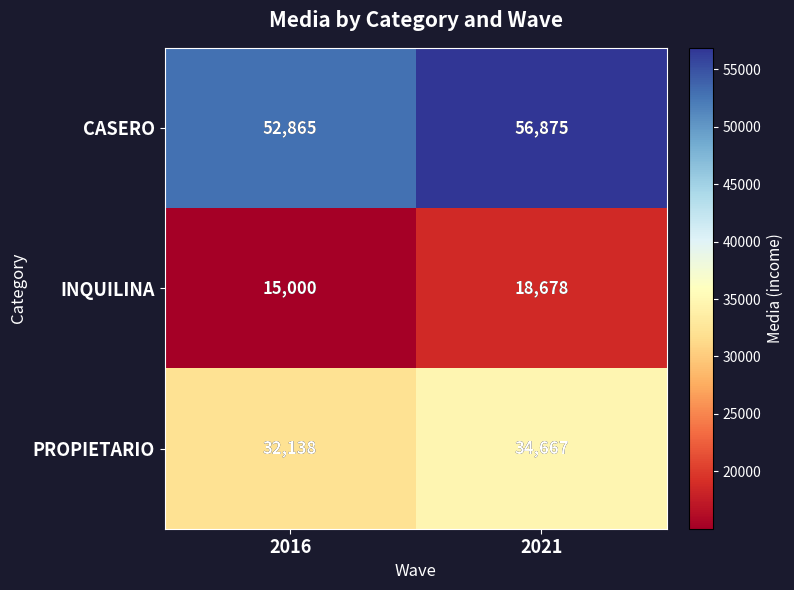

What is the difference between the maximum and minimum values in the CASERO series?

4010